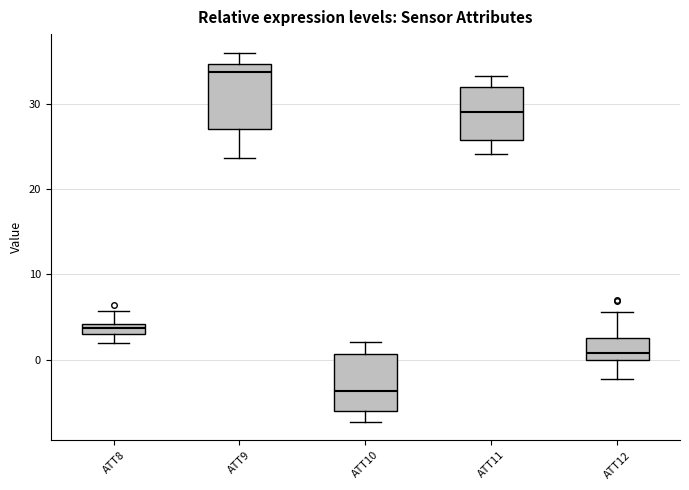

Where is the upper edge of the box for ATT11 on the y-axis? The values are not printed on the chart, so give them approximately, as read against the axis.

32